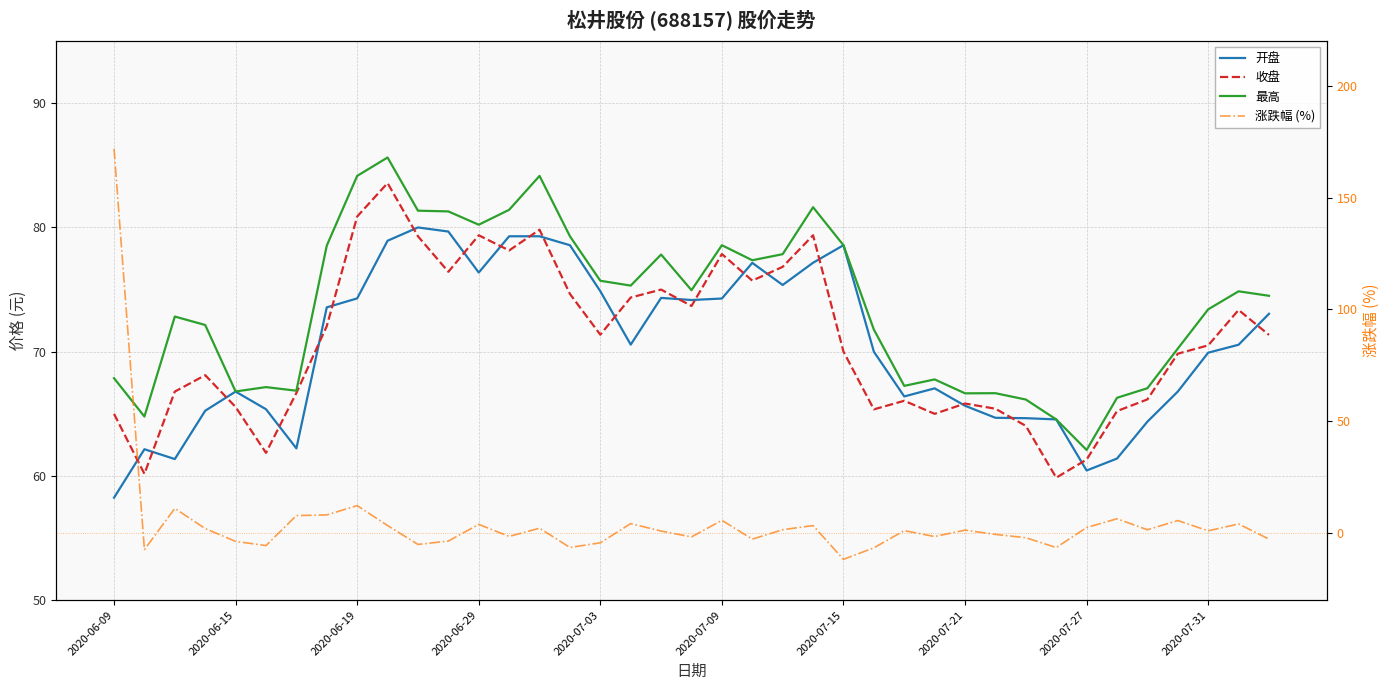

Rank the series by their maximum value, from highest to lowest.

涨跌幅 (%), 最高, 收盘, 开盘